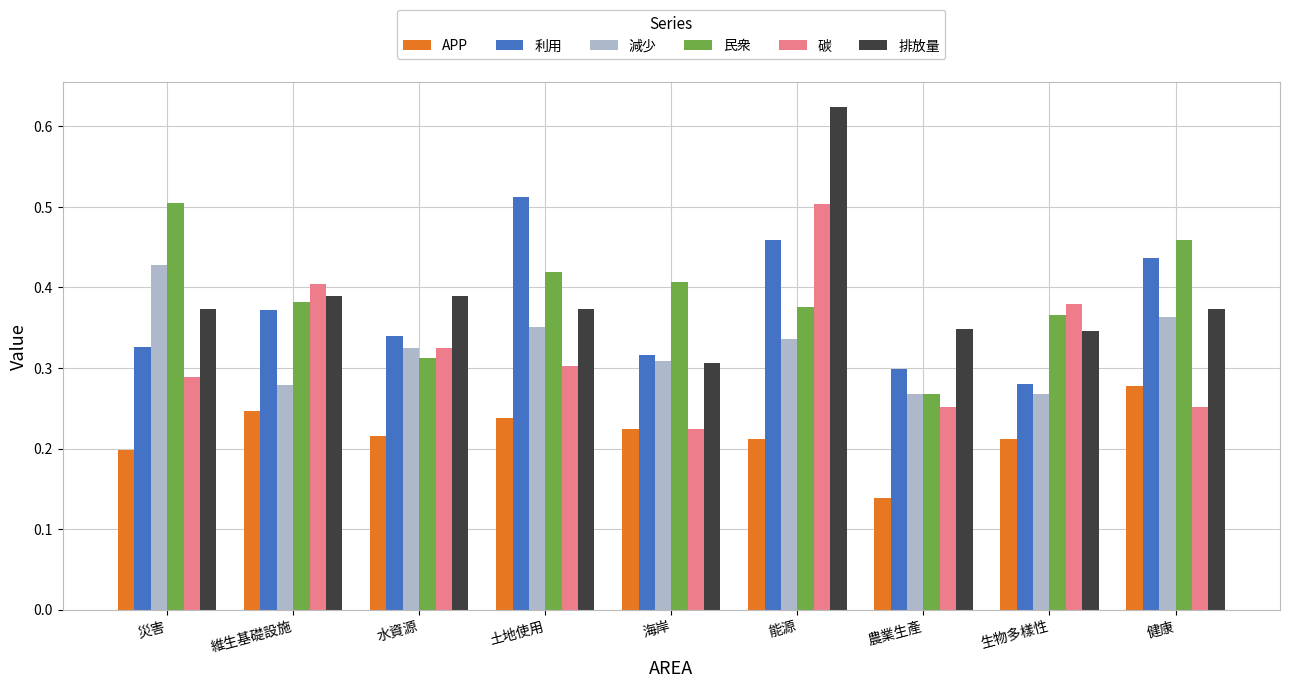

What is the label of the 9th bar from the left?

健康